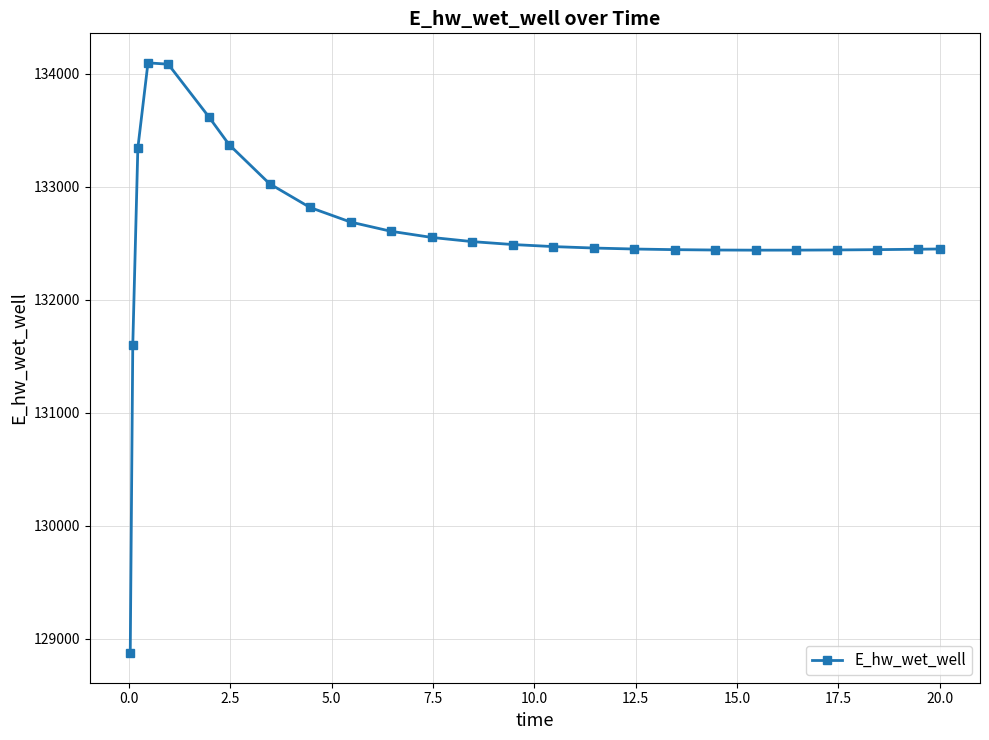

What is the maximum value shown in the chart?

134096.6